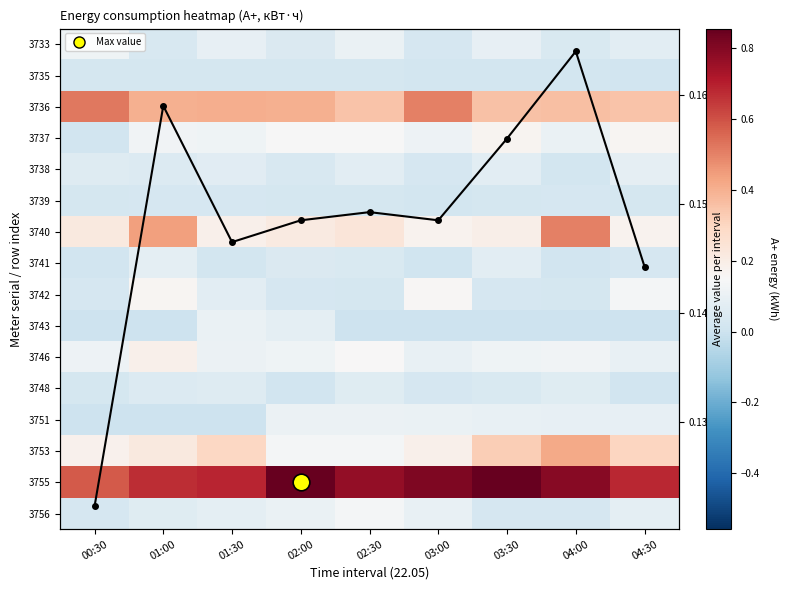

What is the greatest value displayed?

0.9